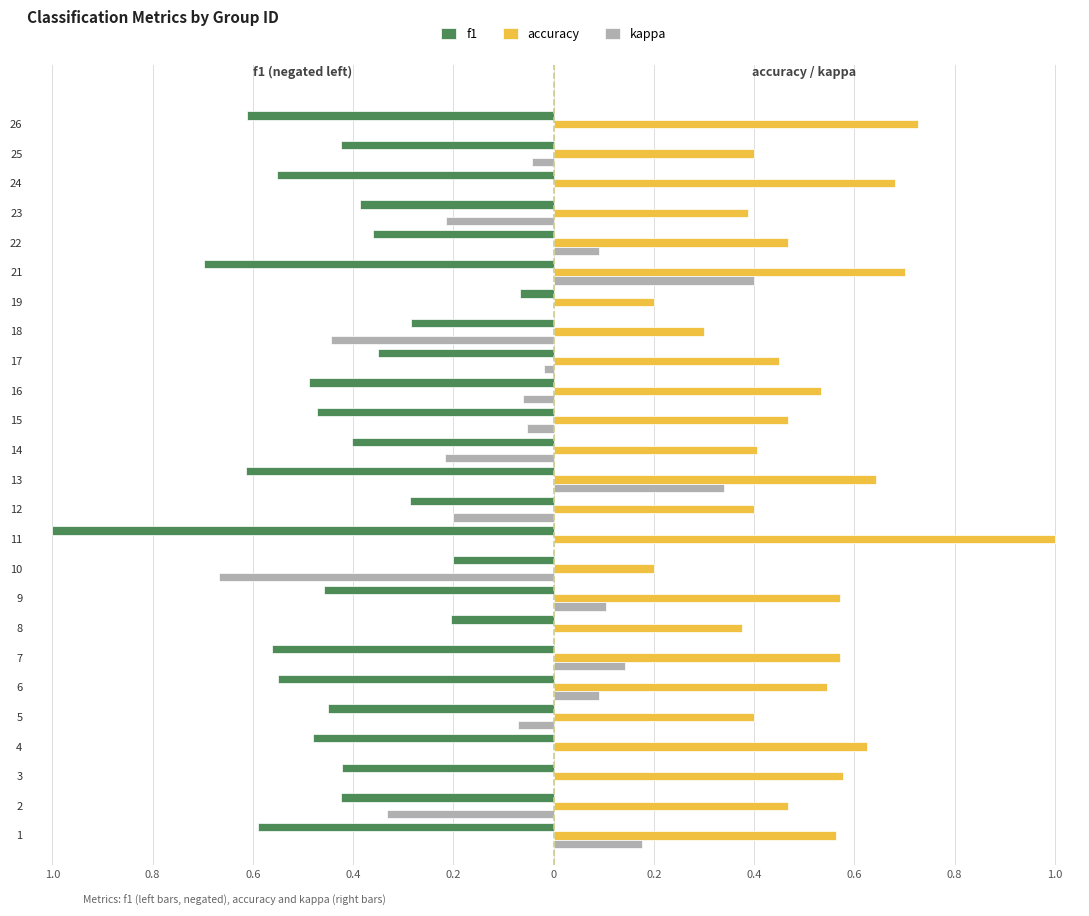

Count the accuracy values in the range 0 to 1.

25